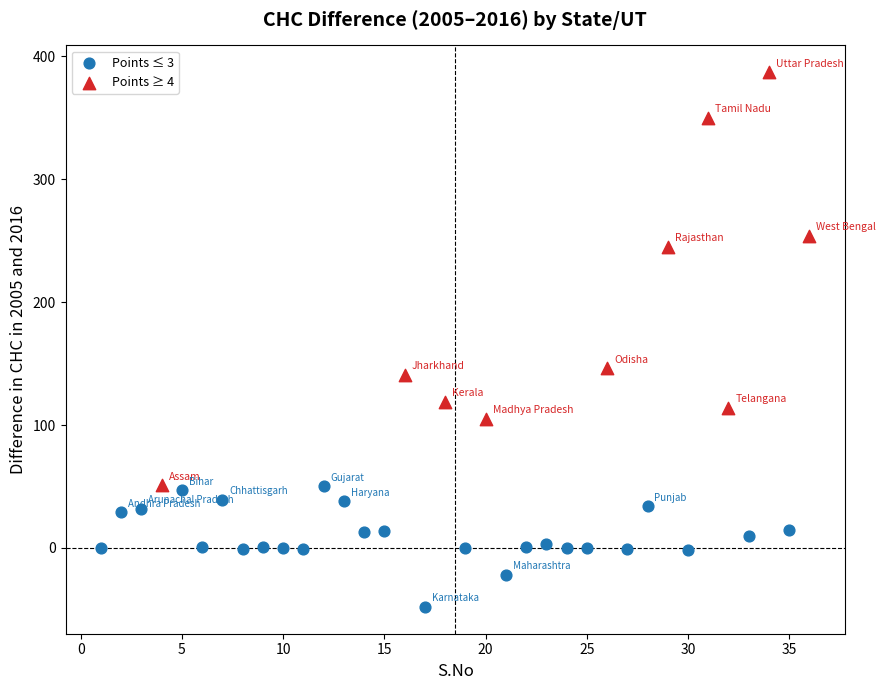

Which series reaches the minimum Y coordinate?

Points ≤ 3